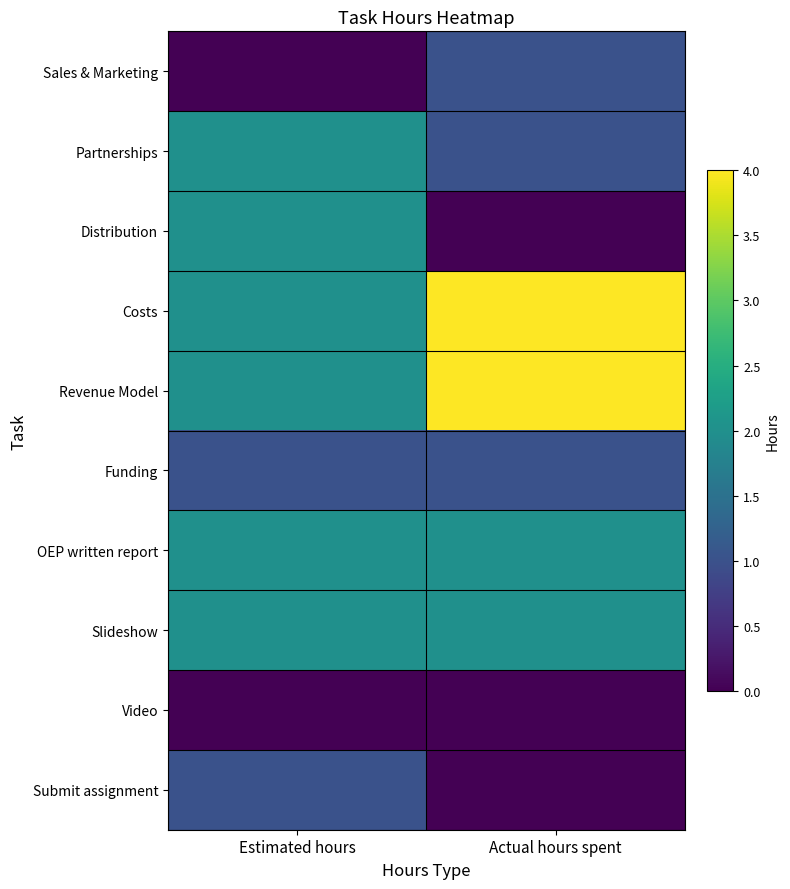

At which category does the chart reach its peak across all series?

Actual hours spent